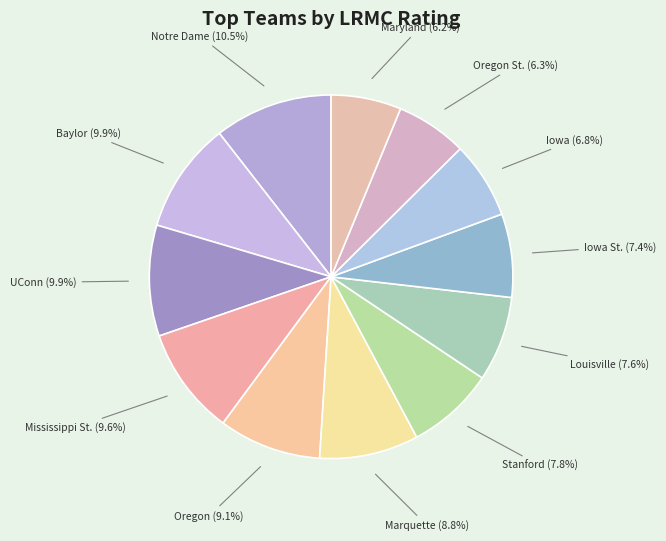

Is there any slice that represents more than half of the pie?

No